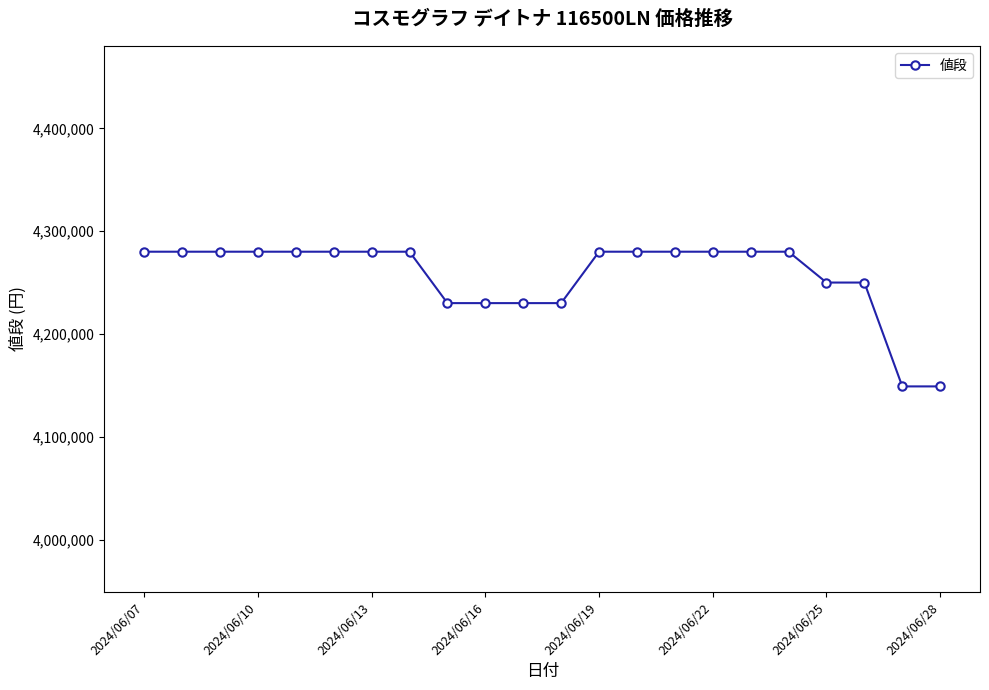

What is the difference between the maximum and minimum values?

131000